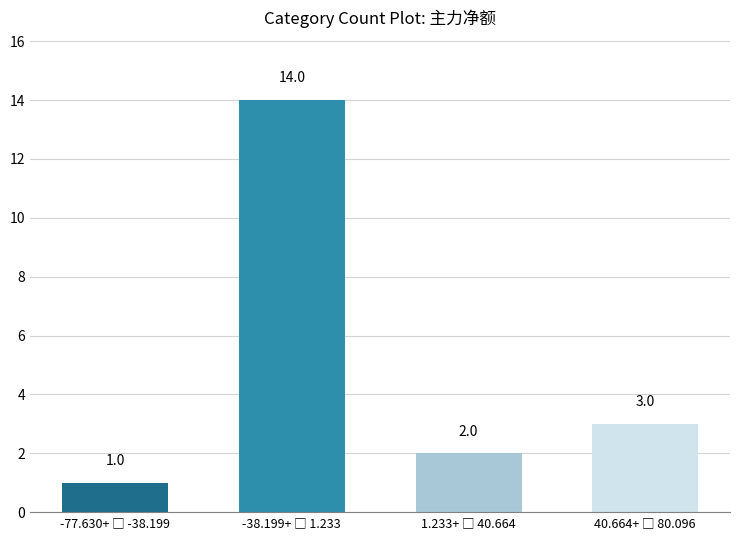

What is the value of the 2nd bar from the left?

14